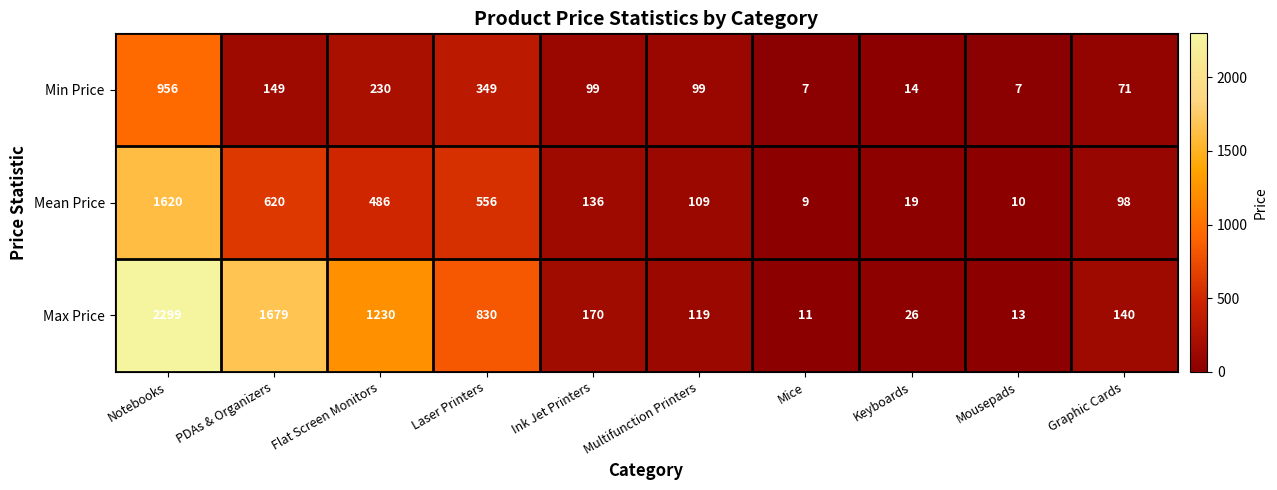

What is the sum of all Min Price values?

1981